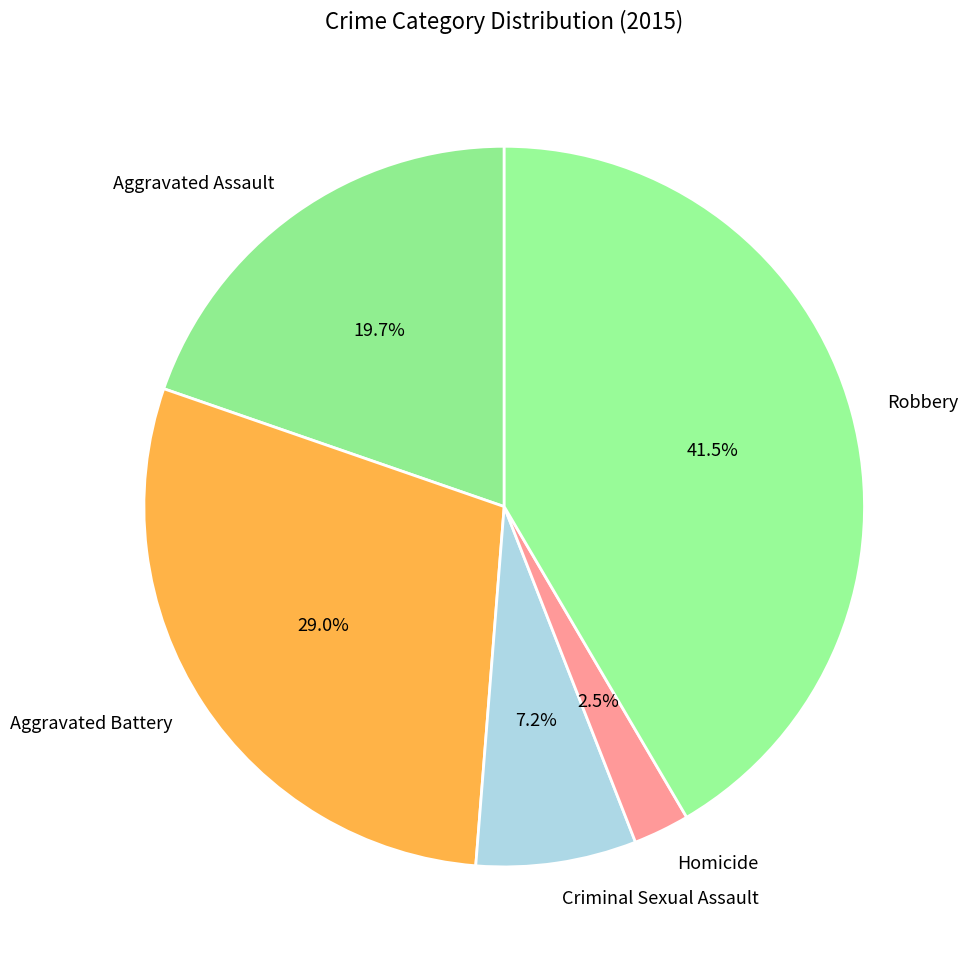

Which has a higher value, Homicide or Aggravated Battery?

Aggravated Battery